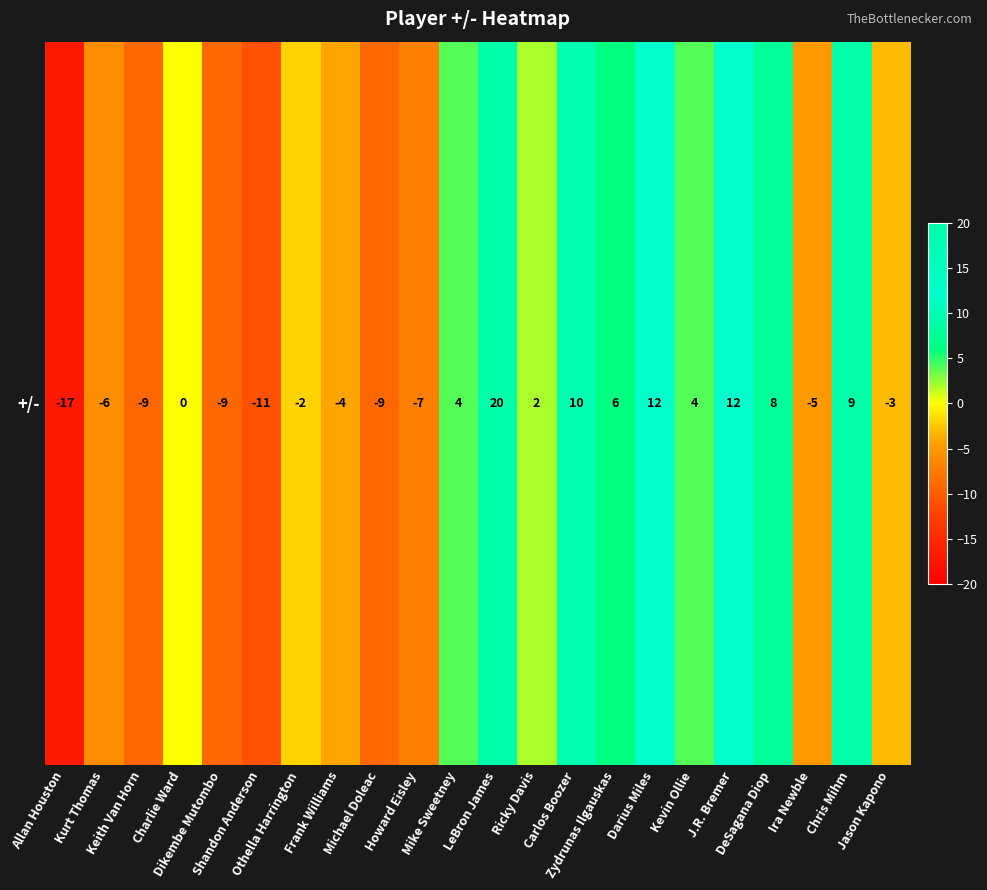

How many values are below zero?

11